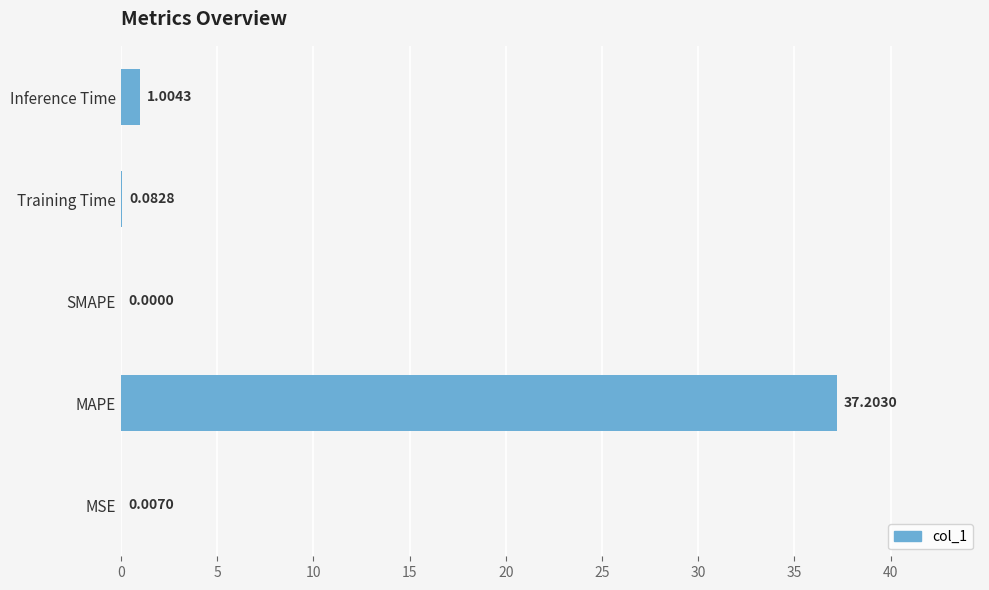

Are the bars grouped side by side (vs. stacked)?

No